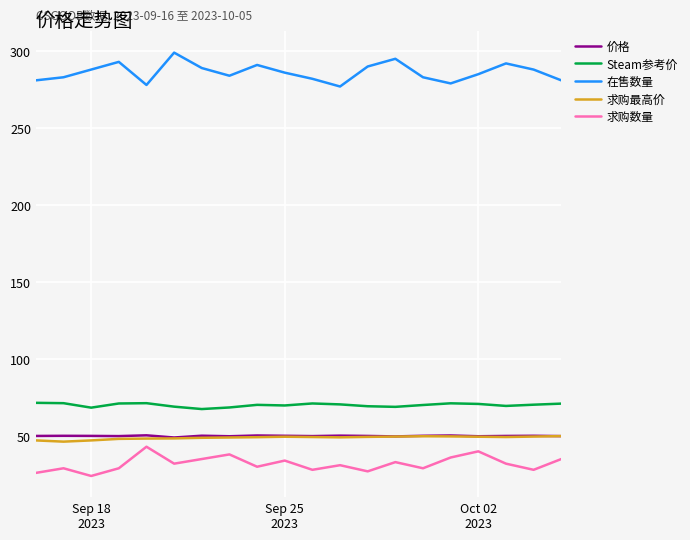

What is the maximum value shown in the chart?

299.0